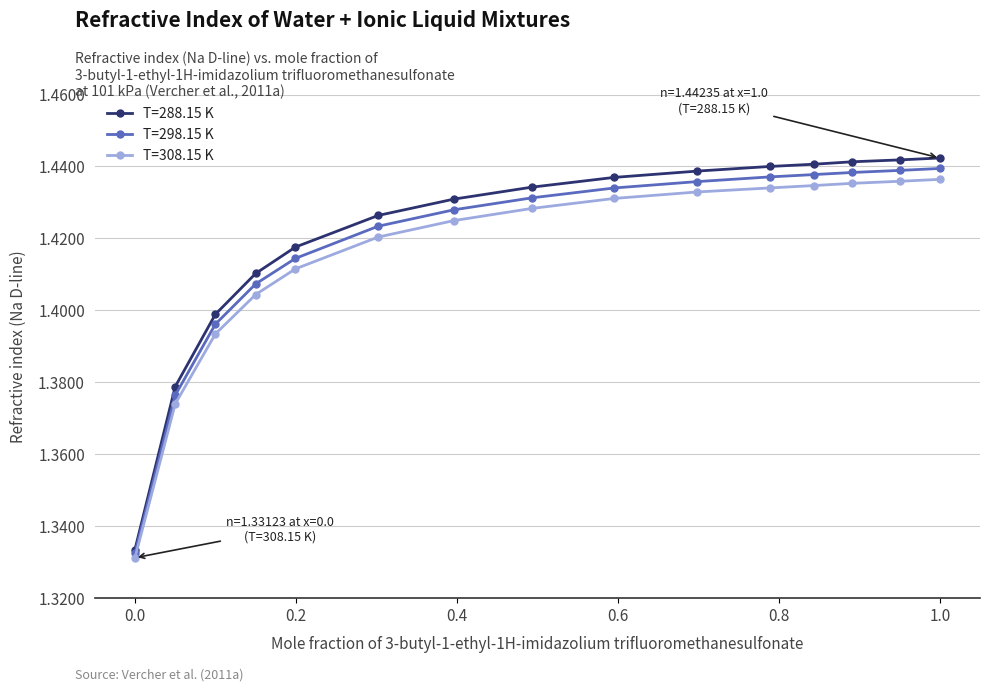

How many T=288.15 K values are between 1 and 2?

15